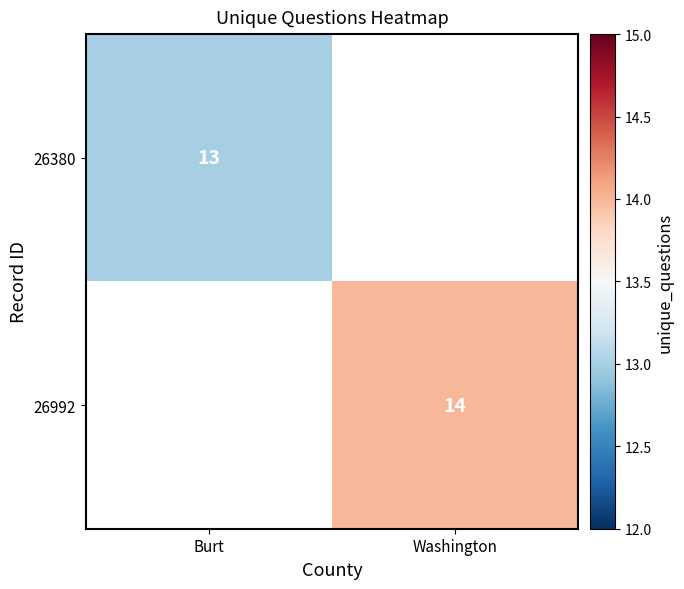

True or false: 26992 has a value of 23 at Washington.

False